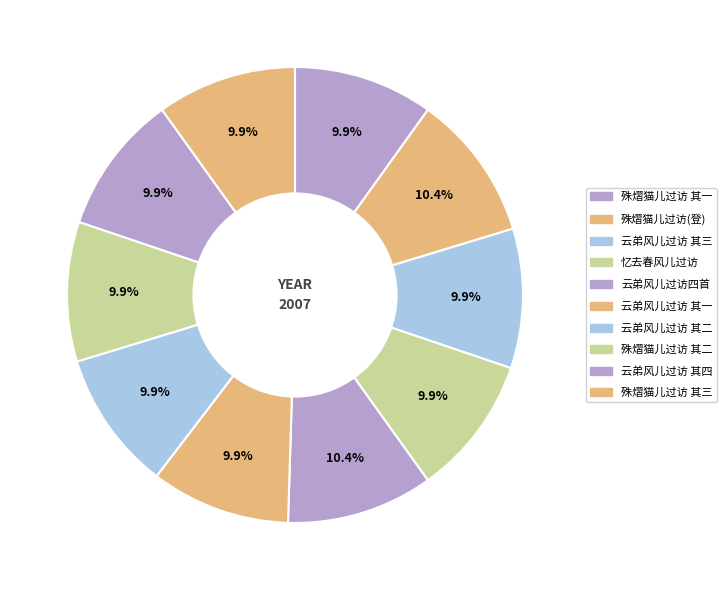

How many segments does this pie chart have?

10